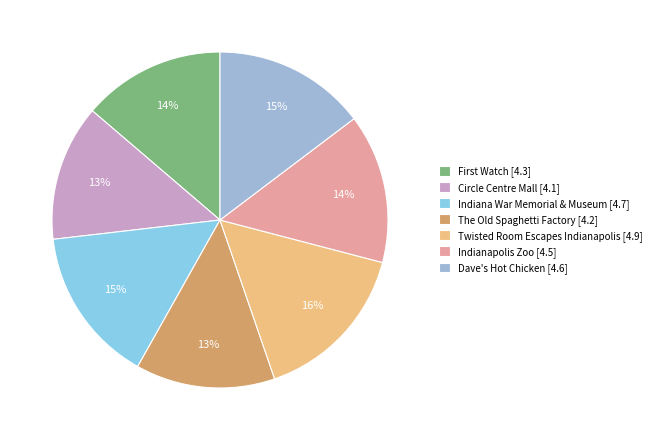

Is Circle Centre Mall the majority of the pie?

No